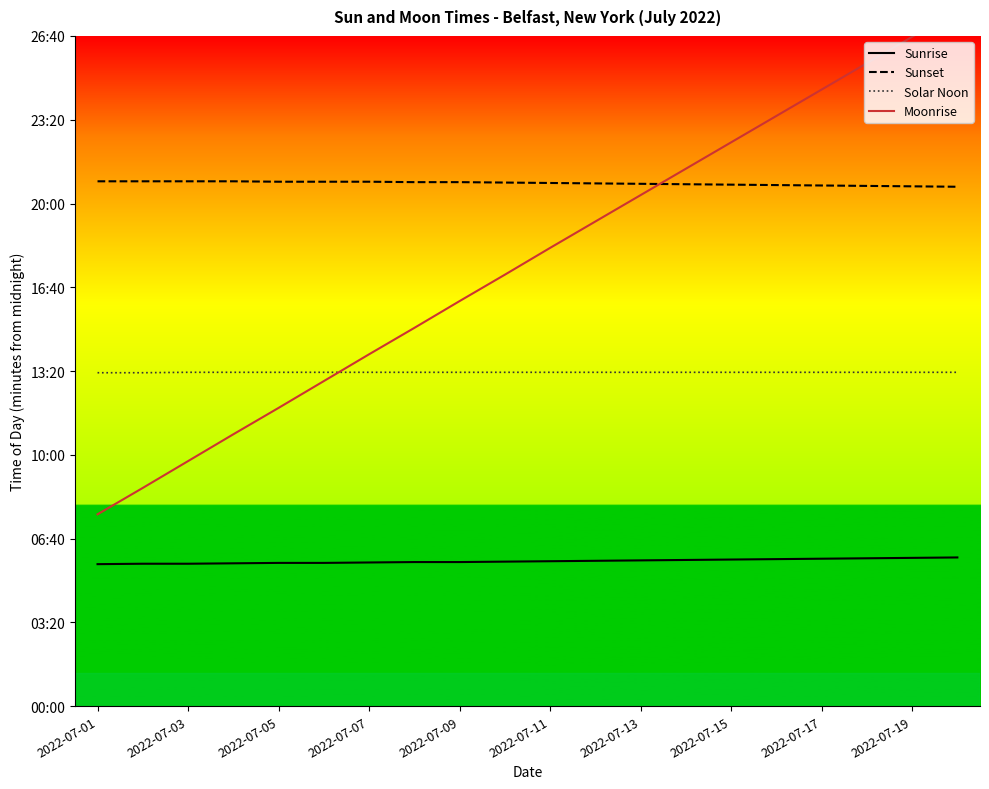

Rank the series by their maximum value, from highest to lowest.

Moonrise, Sunset, Solar Noon, Sunrise